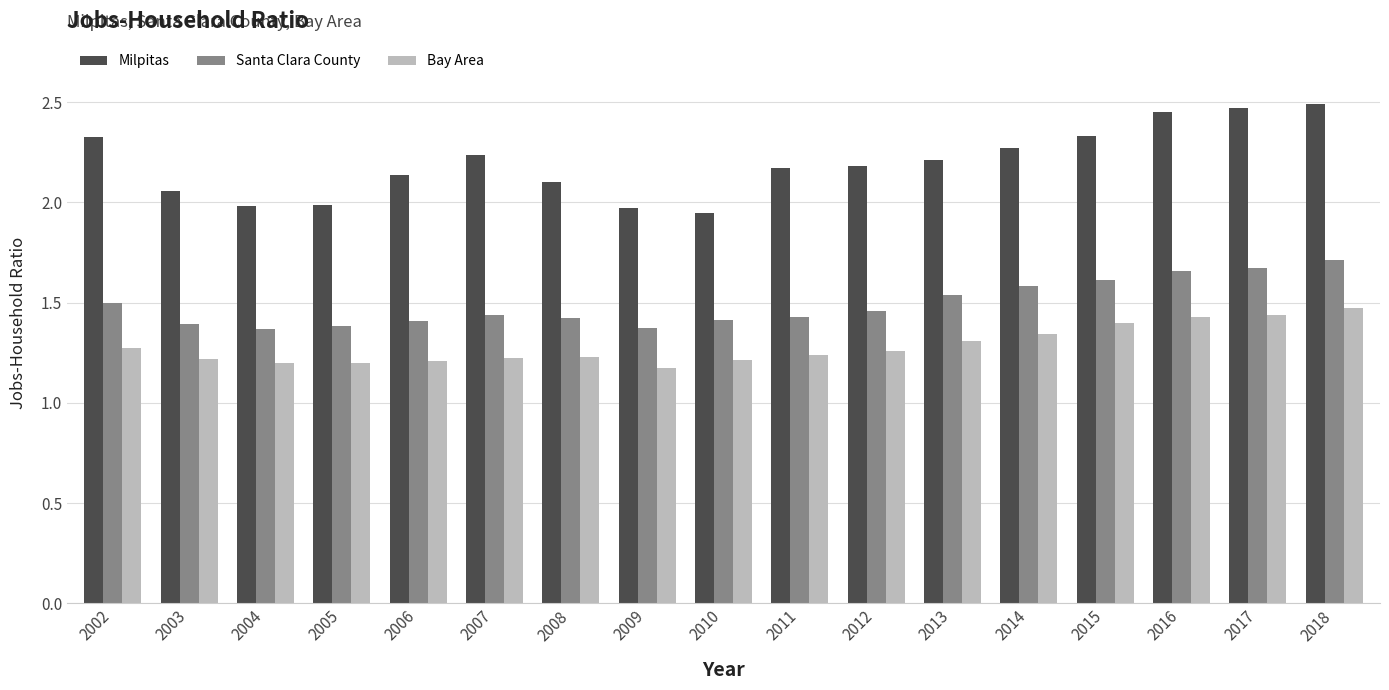

What is the total value across all series at 2012?

4.9